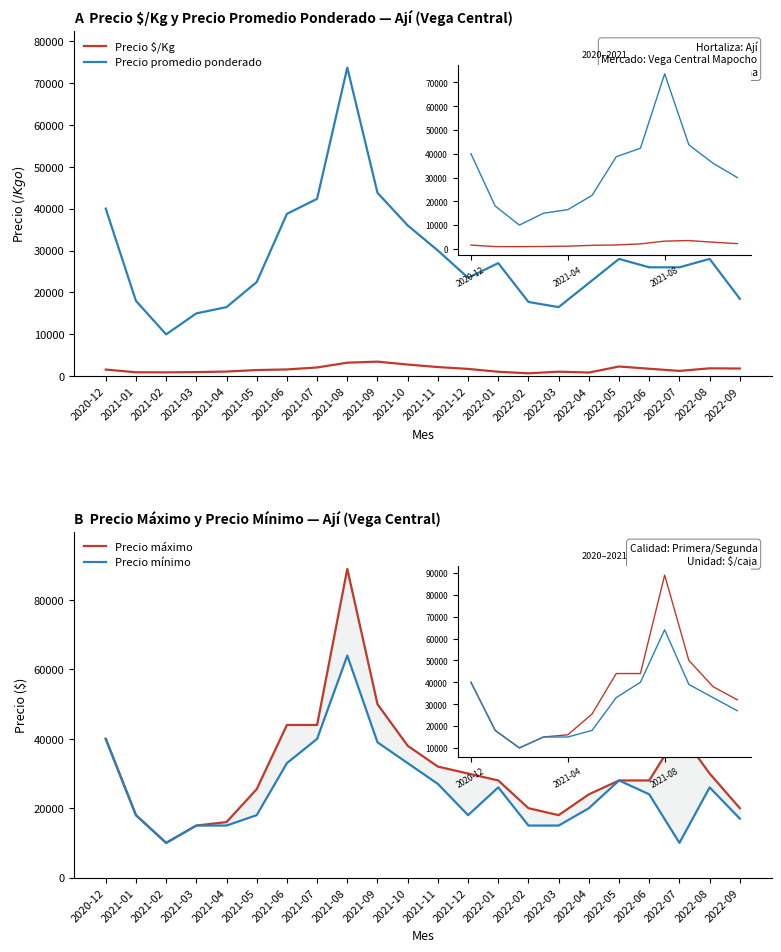

At which category does Precio mínimo reach its first local valley?

2021-02